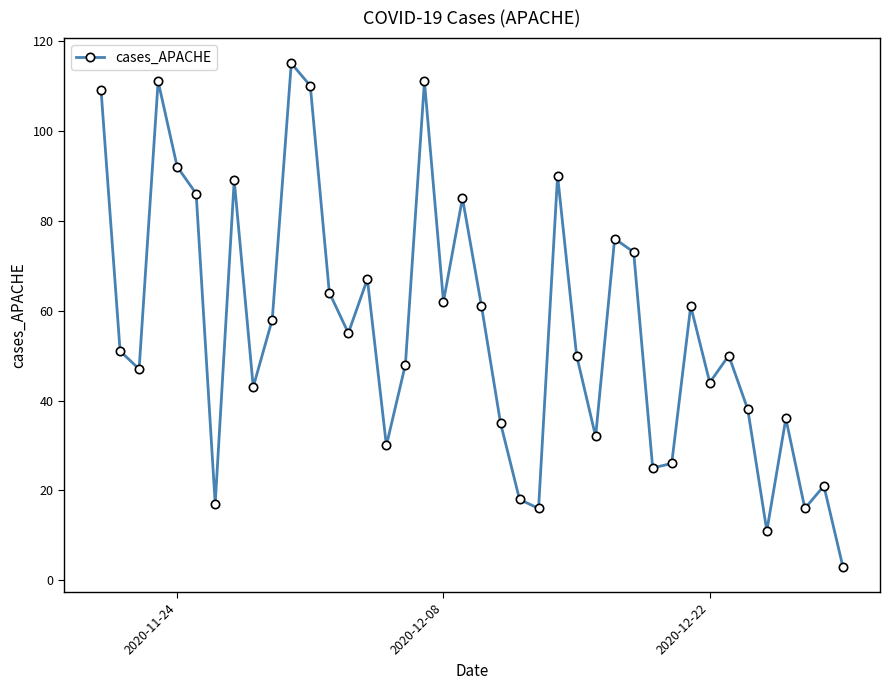

What is the sum of all values?

2232